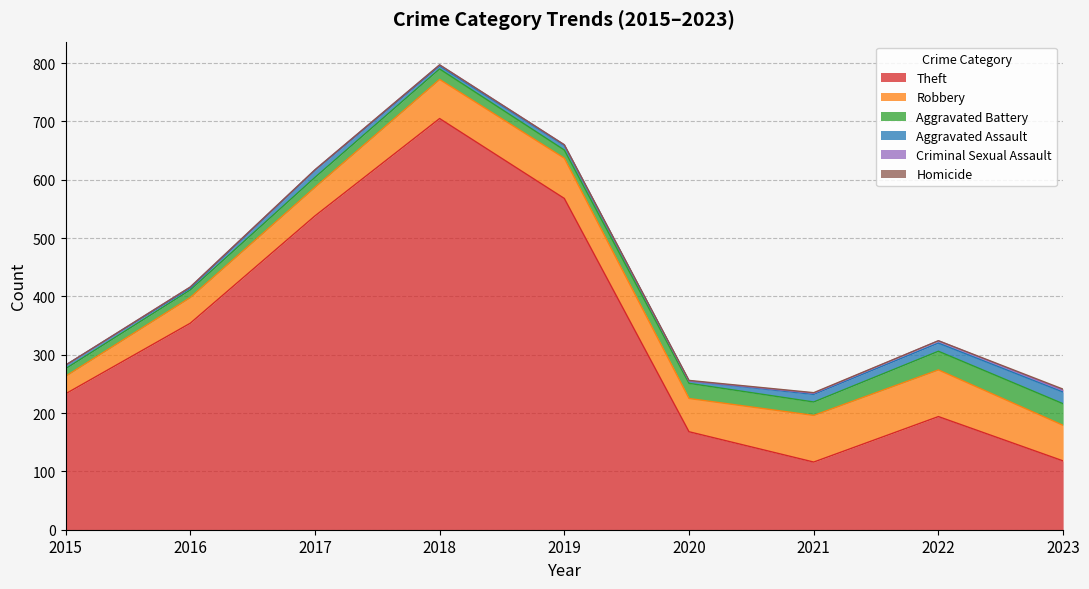

Reading left to right, what are all the values shown in this chart?

Theft: 233	354	538	705	568	168	116	194	118
Robbery: 30	44	49	67	69	57	80	80	61
Aggravated Battery: 13	13	17	18	14	26	23	32	37
Aggravated Assault: 6	3	12	5	8	4	13	14	20
Criminal Sexual Assault: 0	2	1	2	1	0	2	4	3
Homicide: 0	0	0	0	0	1	1	0	2